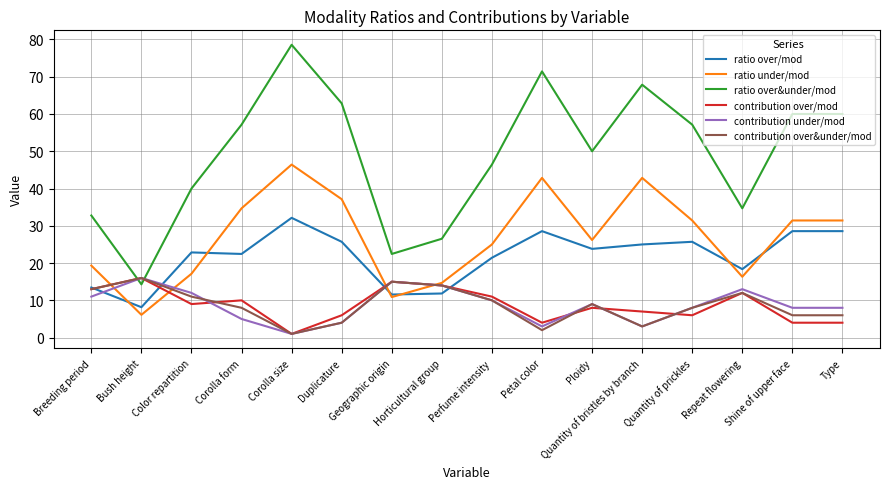

Which series has the widest spread of values?

ratio over&under/mod